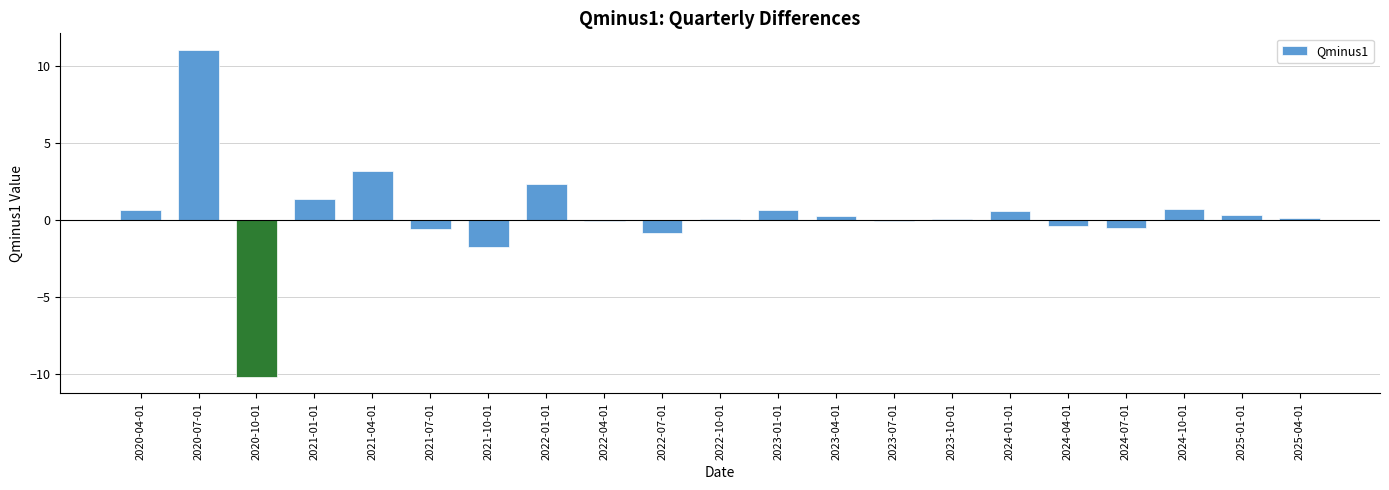

What is the maximum value shown in the chart?

11.1